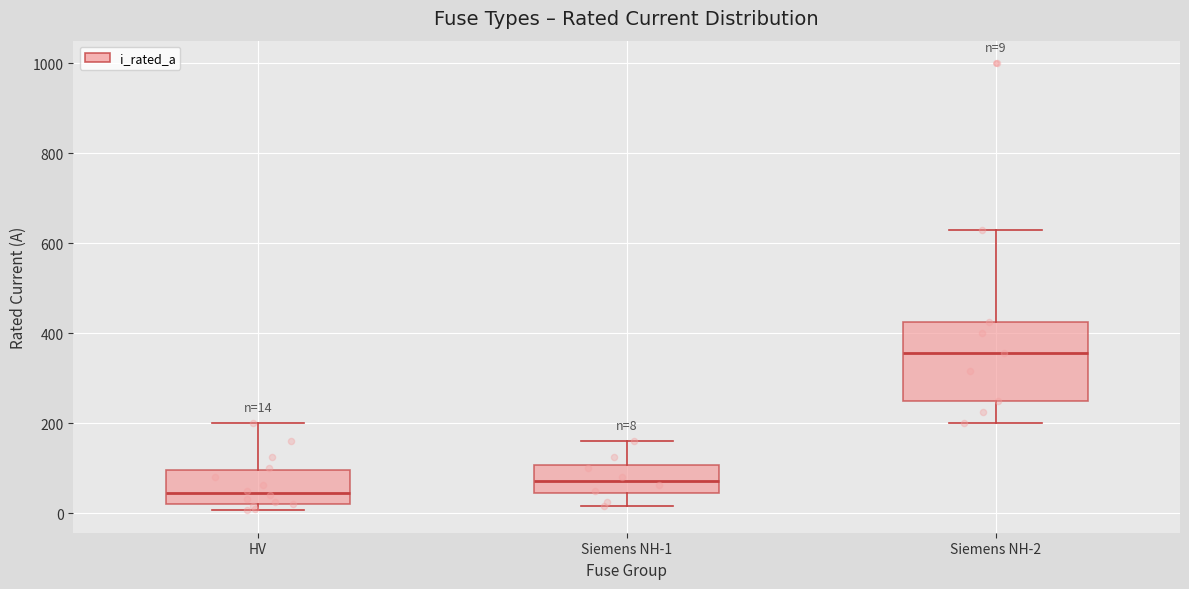

Comparing the boxes themselves (not the whiskers), which one is the tallest?

Siemens NH-2